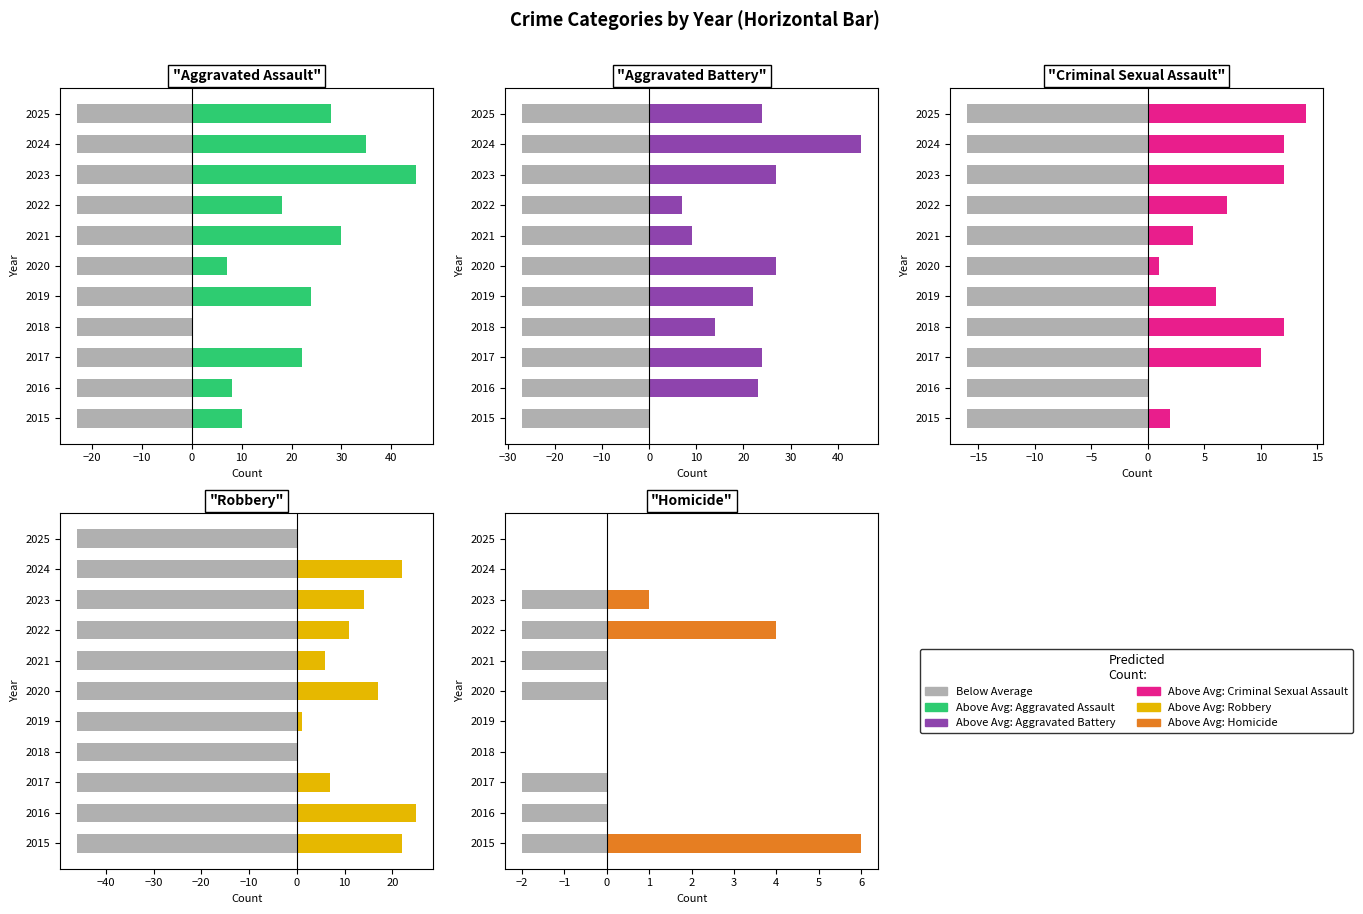

Which series changed the most between 2018 and 2020?

Above Average: Robbery